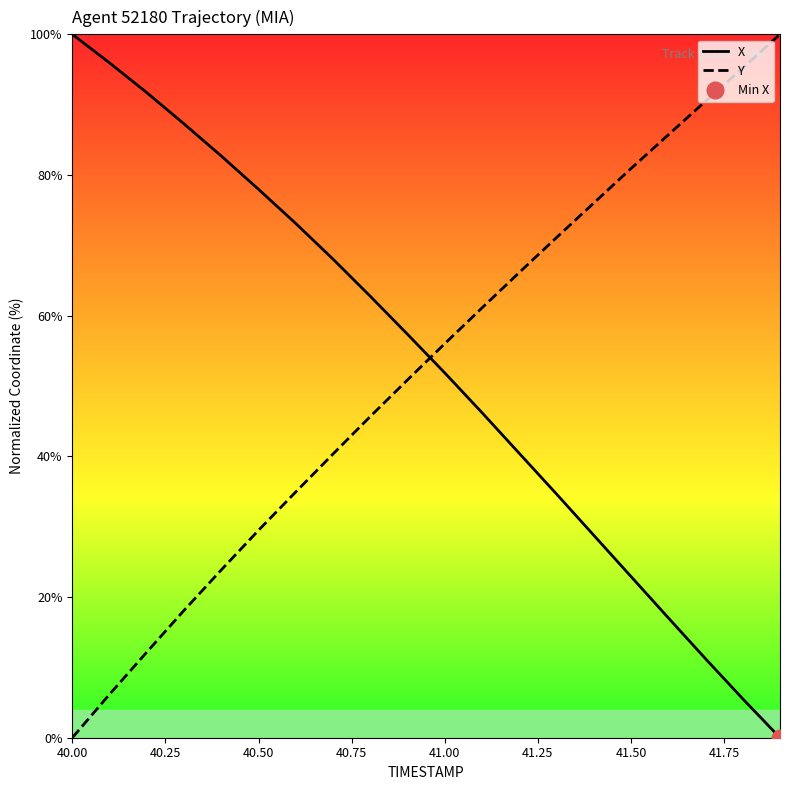

How many intersections are there between X and Y?

1